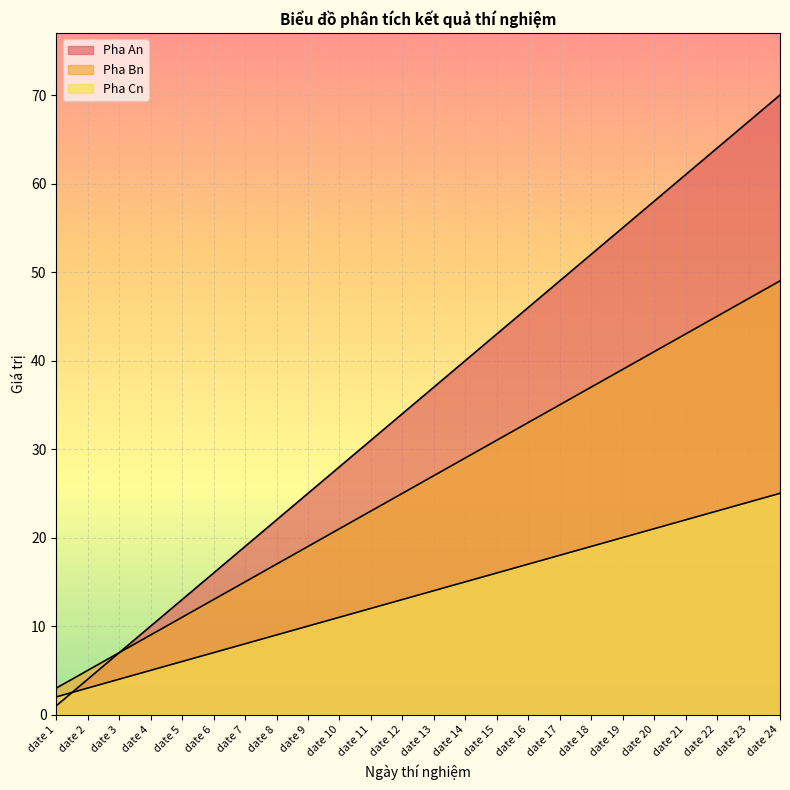

What is the difference between the maximum and minimum values in the Pha An series?

69